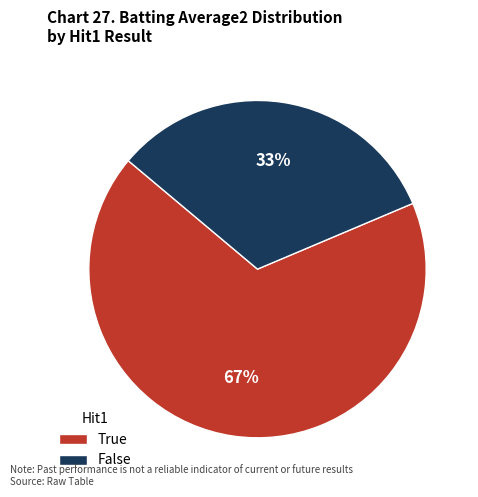

Is the sum of True and False greater than half?

Yes